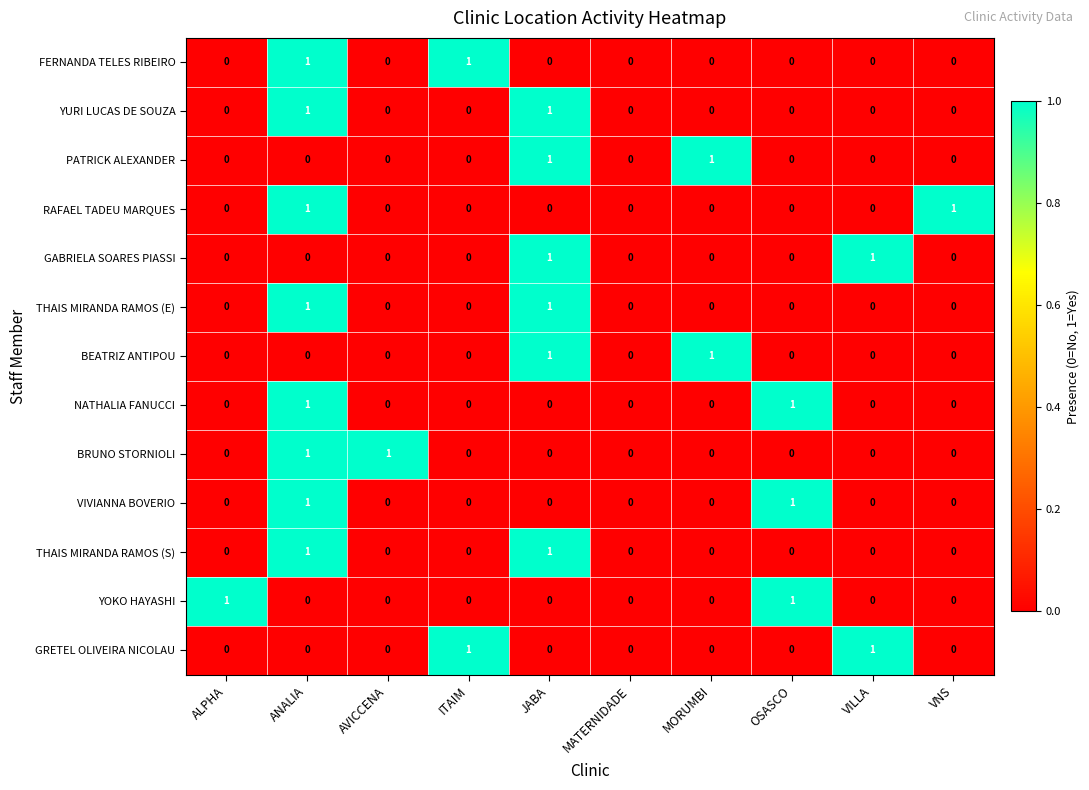

Count the VIVIANNA BOVERIO values in the range 0 to 1.

10